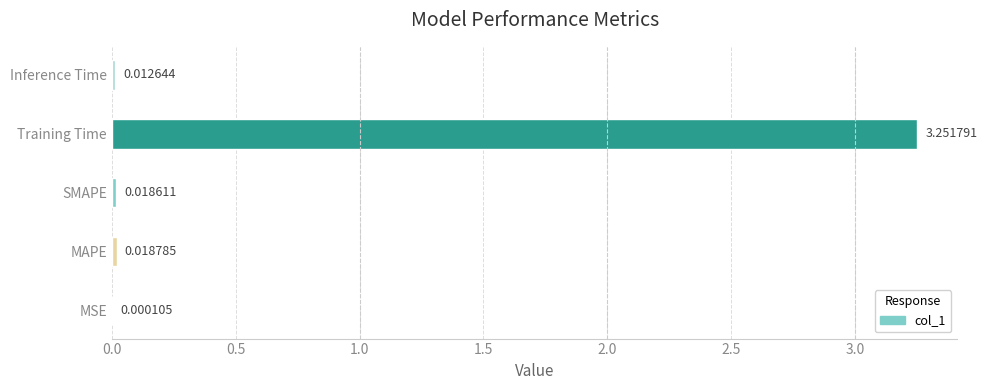

At which label is the value closest to 1?

MAPE